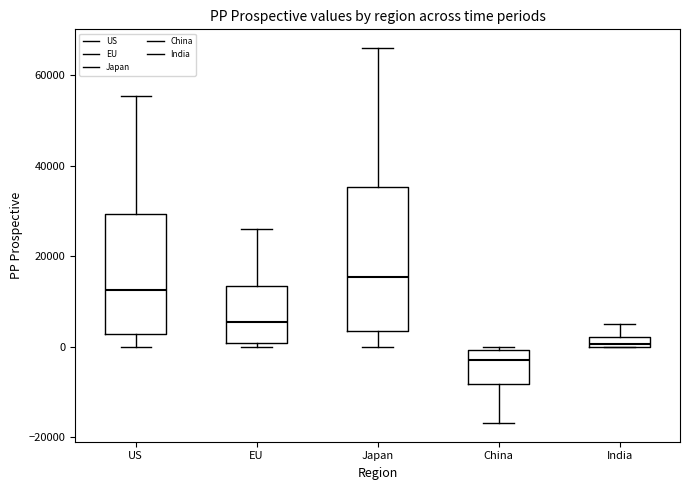

Which box has the lowest median line?

China